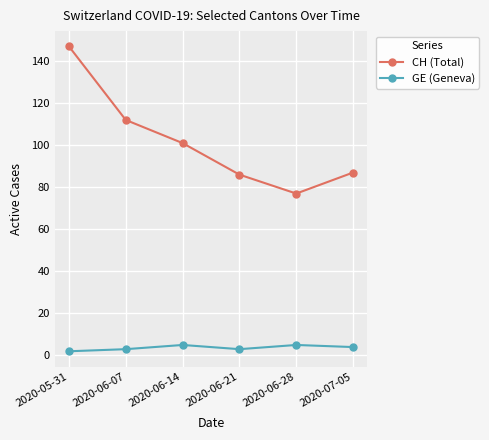

The value of CH (Total) at 2020-05-31 is 79. True or false?

False